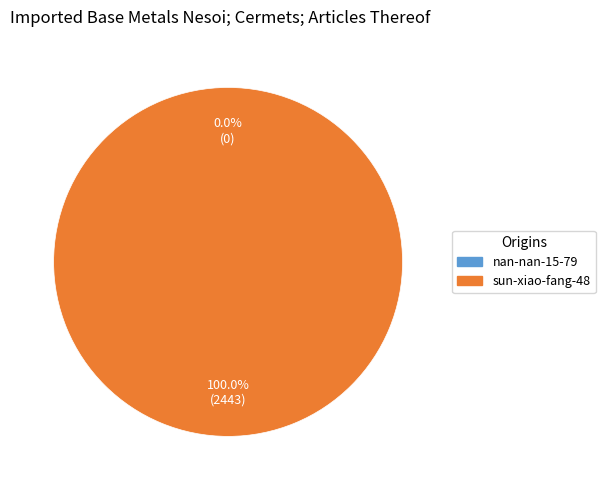

Count the number of slices in the pie.

2